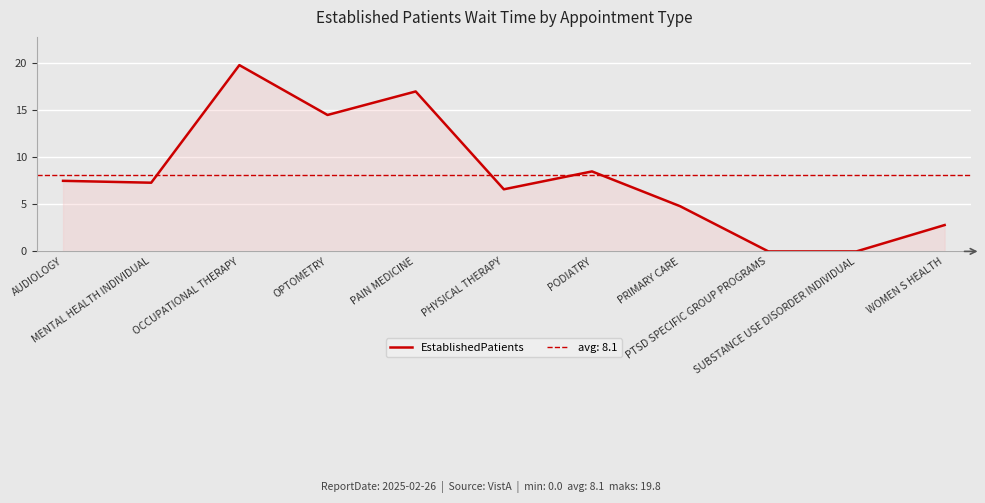

Rank the categories by value from highest to lowest.

OCCUPATIONAL THERAPY, PAIN MEDICINE, OPTOMETRY, PODIATRY, AUDIOLOGY, MENTAL HEALTH INDIVIDUAL, PHYSICAL THERAPY, PRIMARY CARE, WOMEN S HEALTH, PTSD SPECIFIC GROUP PROGRAMS, SUBSTANCE USE DISORDER INDIVIDUAL